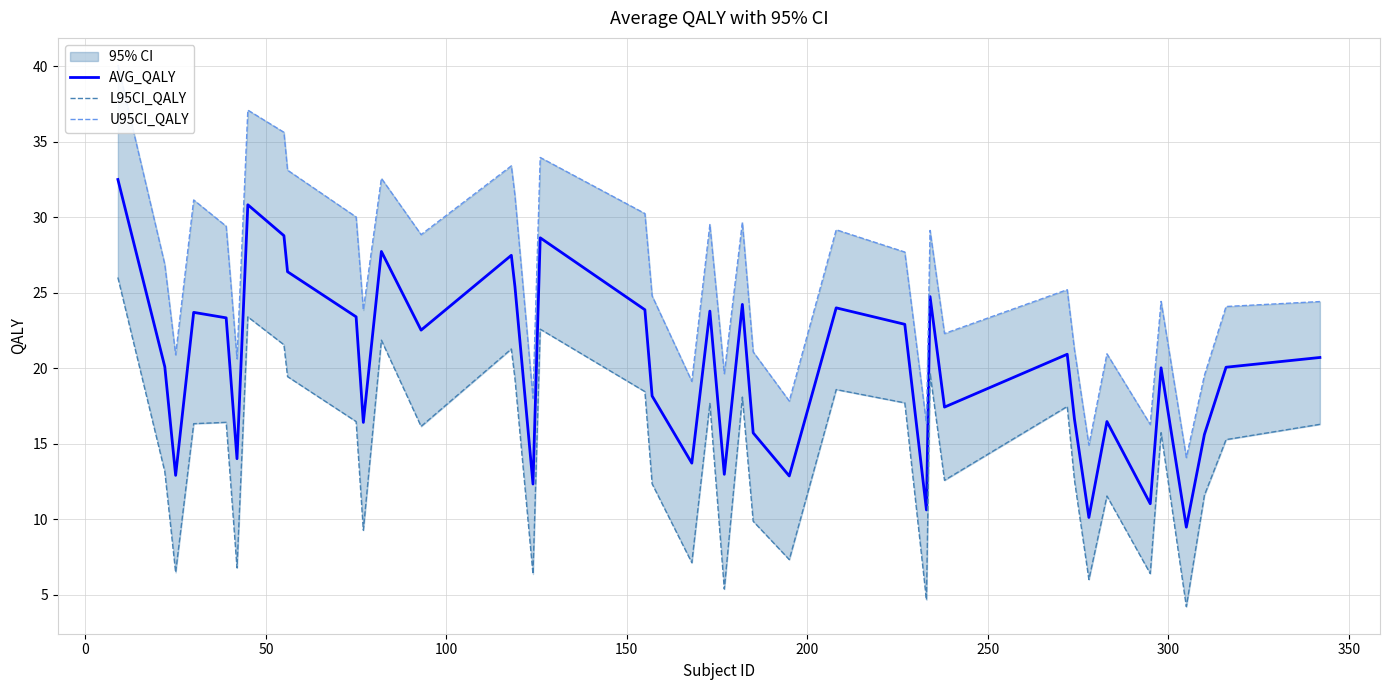

What is the sum of all L95CI_QALY values?

569.9